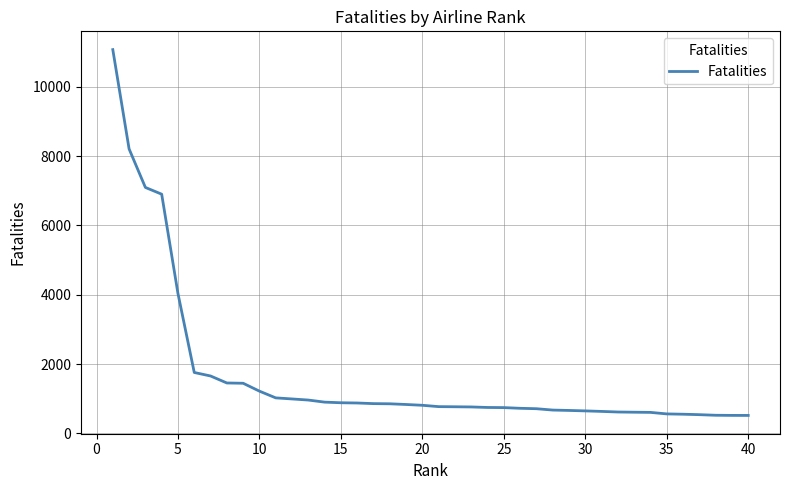

What is the minimum value shown in the chart?

516